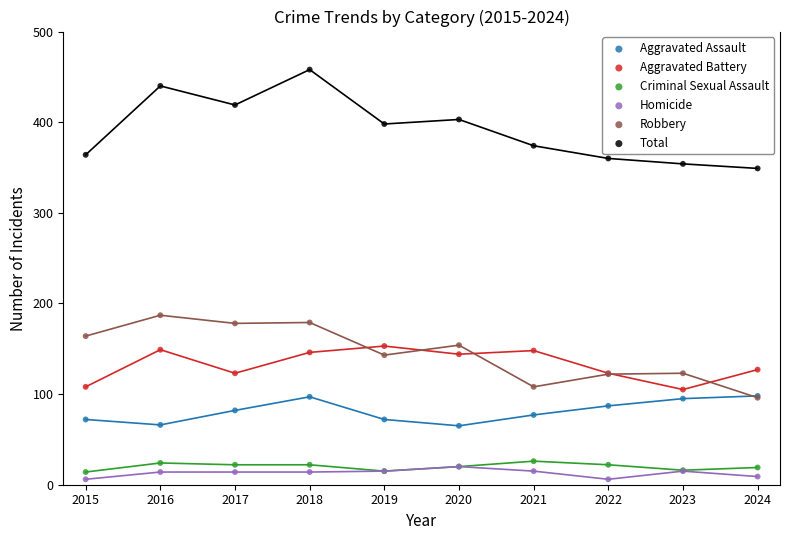

What are all the series names shown in the legend?

Aggravated Assault, Aggravated Battery, Criminal Sexual Assault, Homicide, Robbery, Total